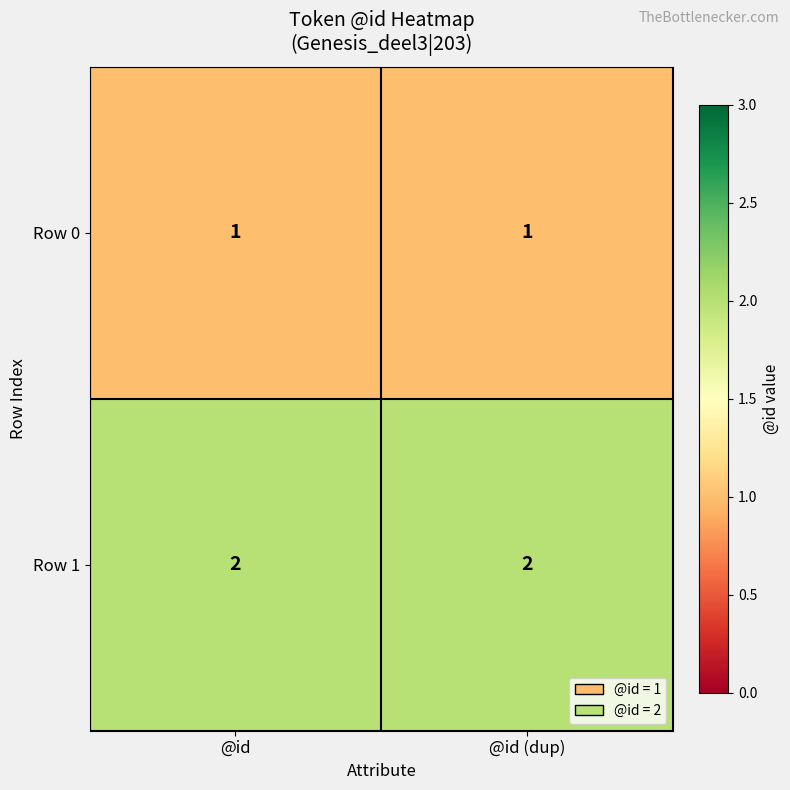

Reading right to left, transcribe all the data shown in this chart.

Row 0: 1	1
Row 1: 2	2